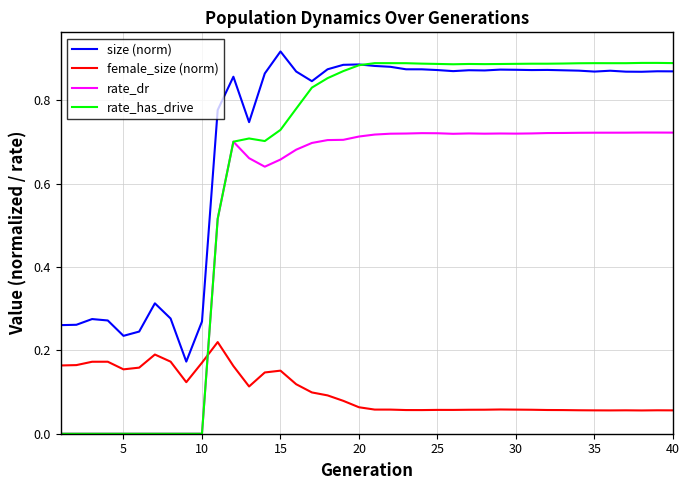

Which series has the largest total across all categories?

size (norm)